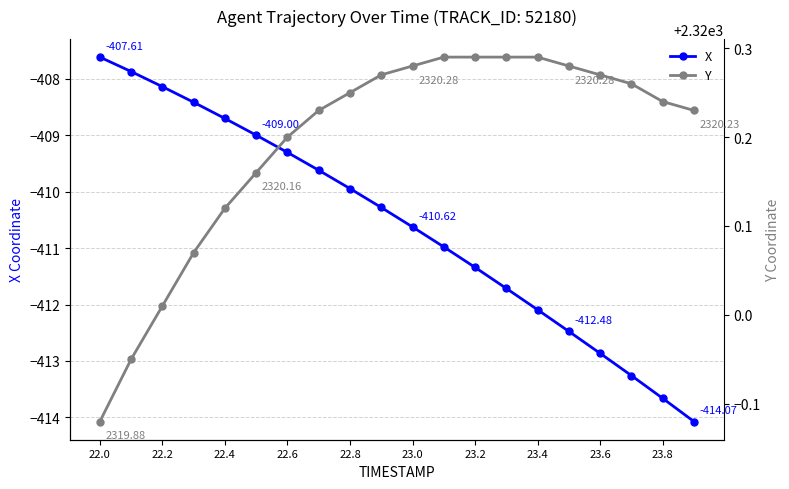

True or false: Y and X cross at least once.

False